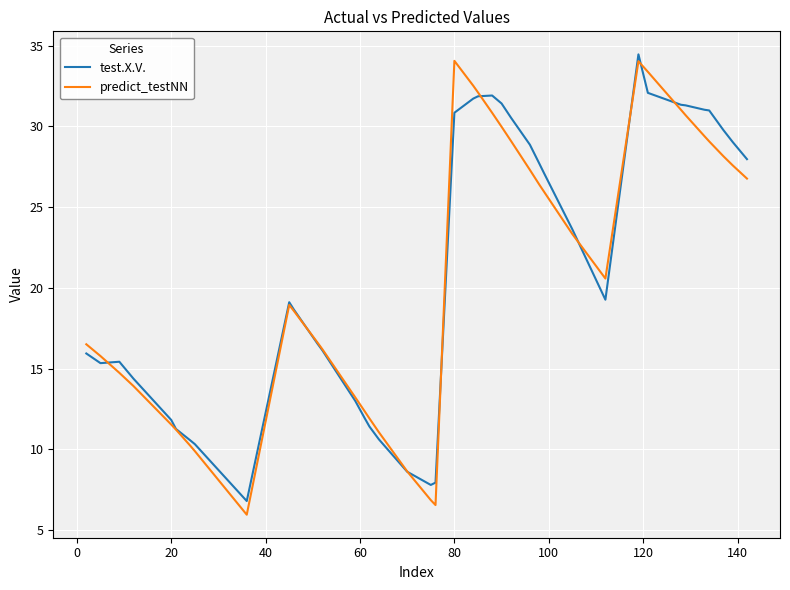

What is the sum of all test.X.V. values?

846.2